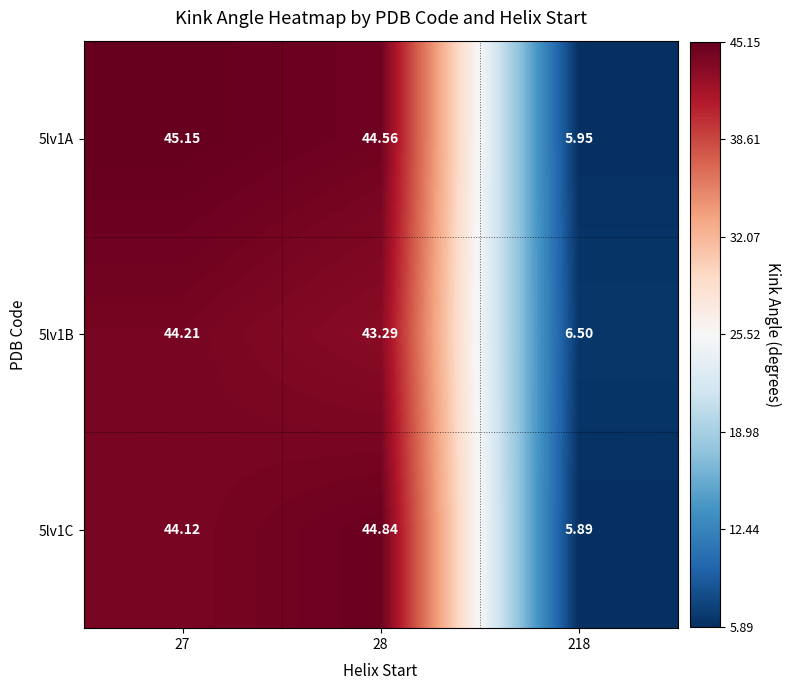

Is the value of 5lv1A at 218 greater than the value of 5lv1B at 27?

No